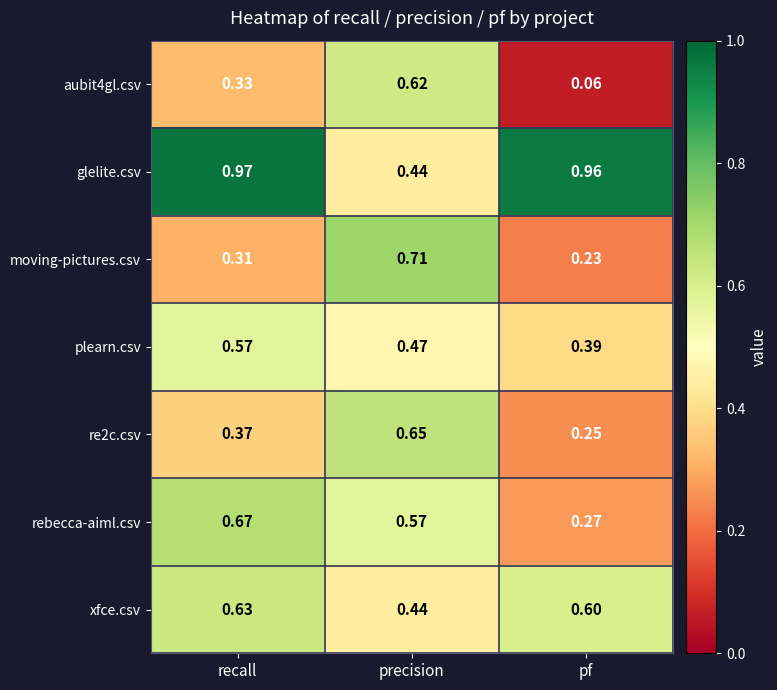

Which label corresponds to the smallest value in the chart?

pf